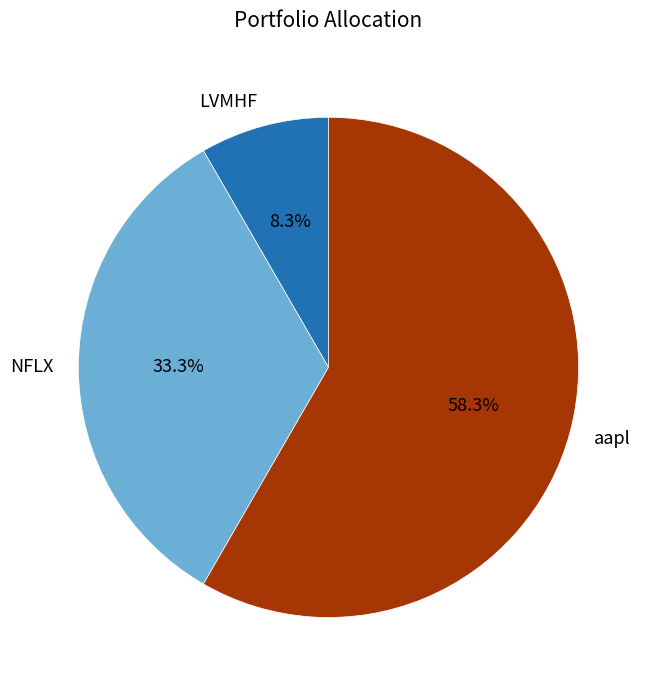

Does any single category account for the majority?

Yes